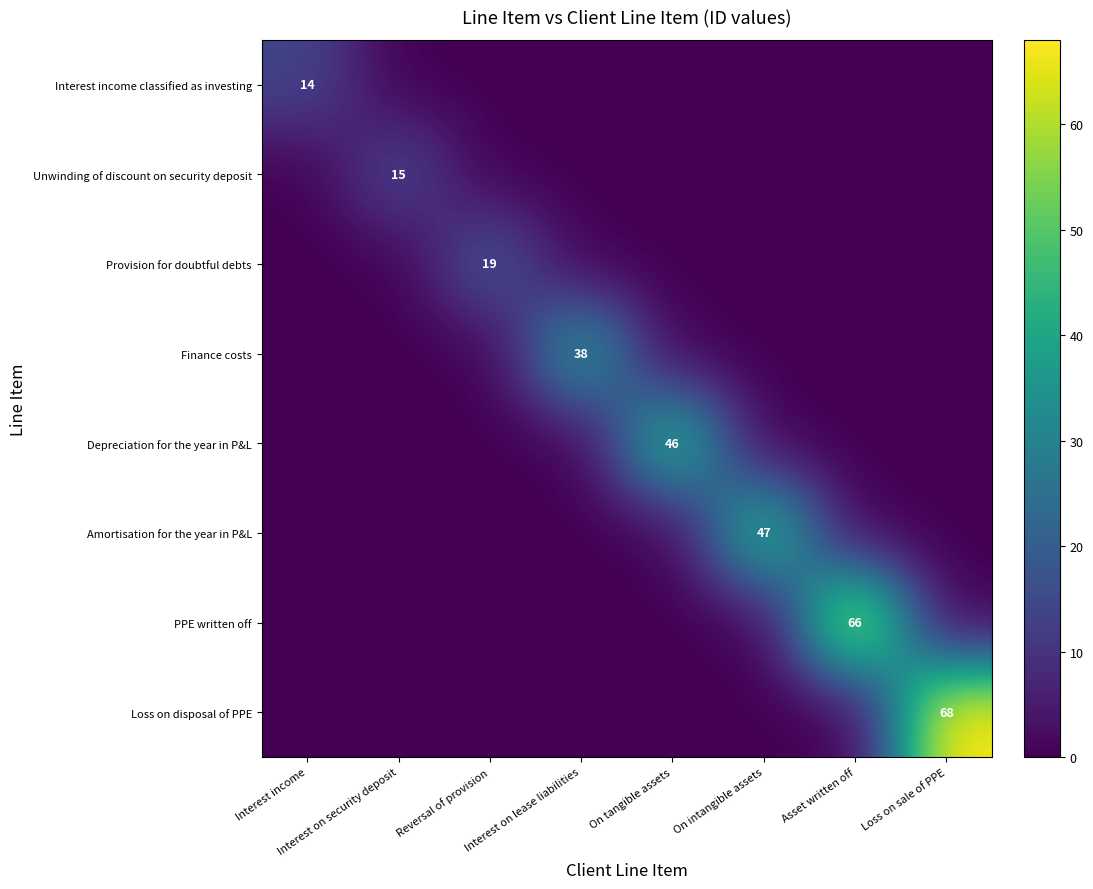

True or false: Amortisation for the year in P&L has a value of 16 at On intangible assets.

False